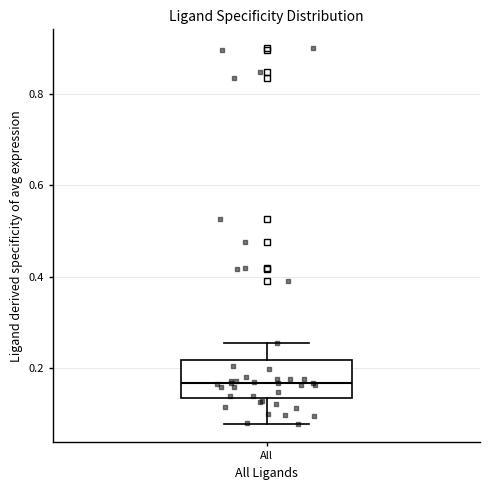

Read this box plot against the y-axis: the position of the median line, the range covered by the box, and the ends of both whiskers. The values are not printed on the chart, so give them approximately, as read against the axis.

median 0.16, box 0.14 to 0.22, whiskers 0.08 to 0.26